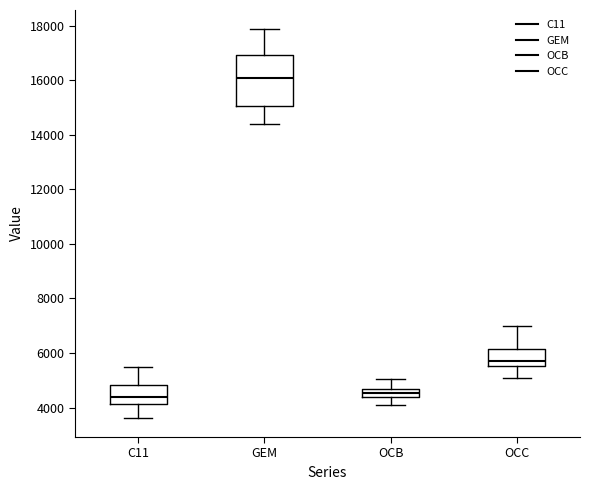

Reading left to right, read every box against the y-axis: the position of its median line, the range the box covers, and the ends of its whiskers. The values are not printed on the chart, so give them approximately, as read against the axis.

C11: median 4400, box 4200 to 4800, whiskers 3600 to 5400
GEM: median 16000, box 15000 to 17000, whiskers 14400 to 17800
OCB: median 4600 (inside the box), box 4400 to 4600, whiskers 4000 to 5000
OCC: median 5800, box 5600 to 6200, whiskers 5000 to 7000